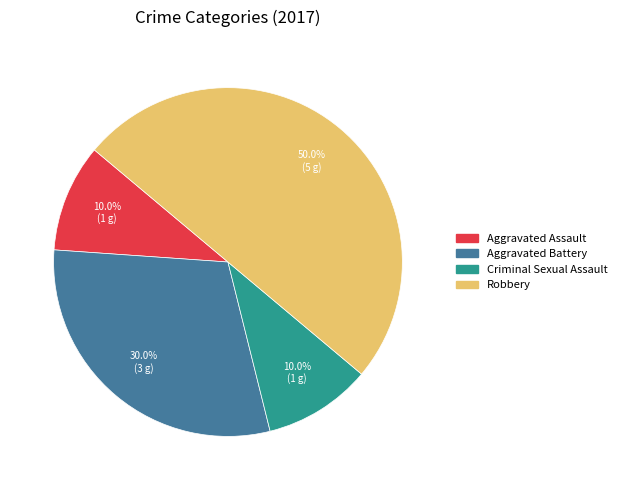

Is it true that Criminal Sexual Assault is 22% of the pie?

False